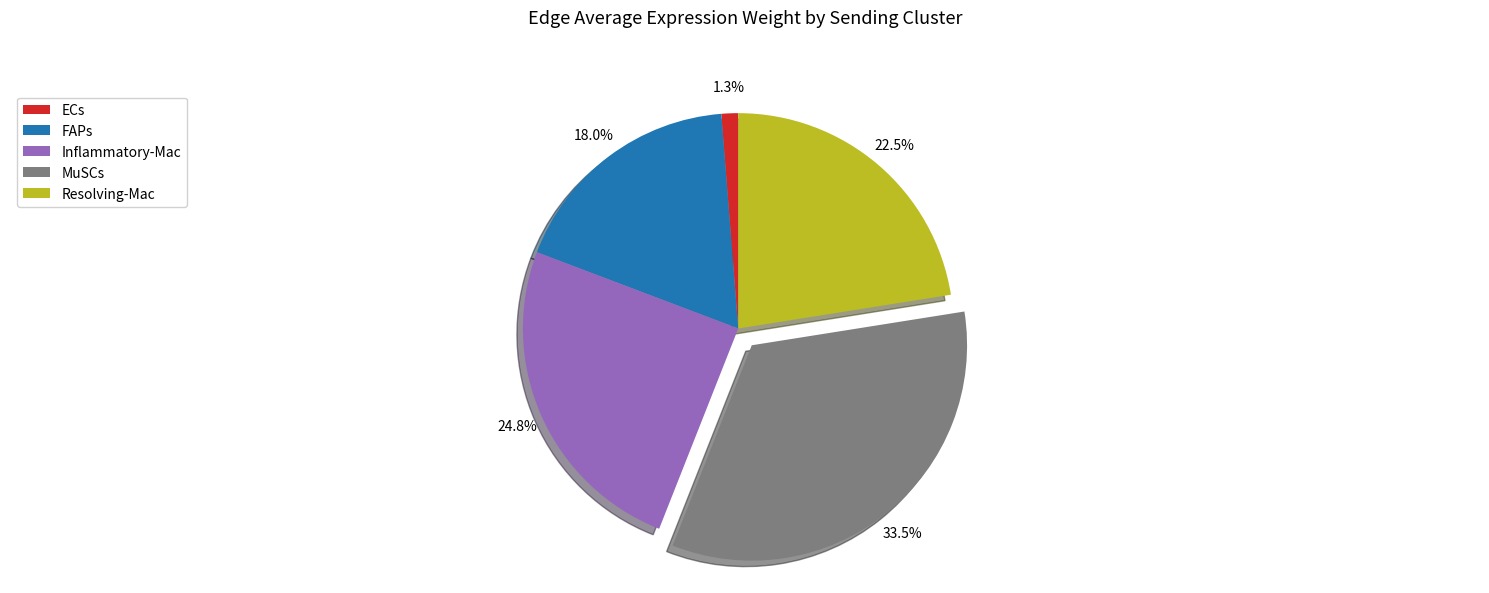

To the nearest percent, what portion does ECs represent?

1%